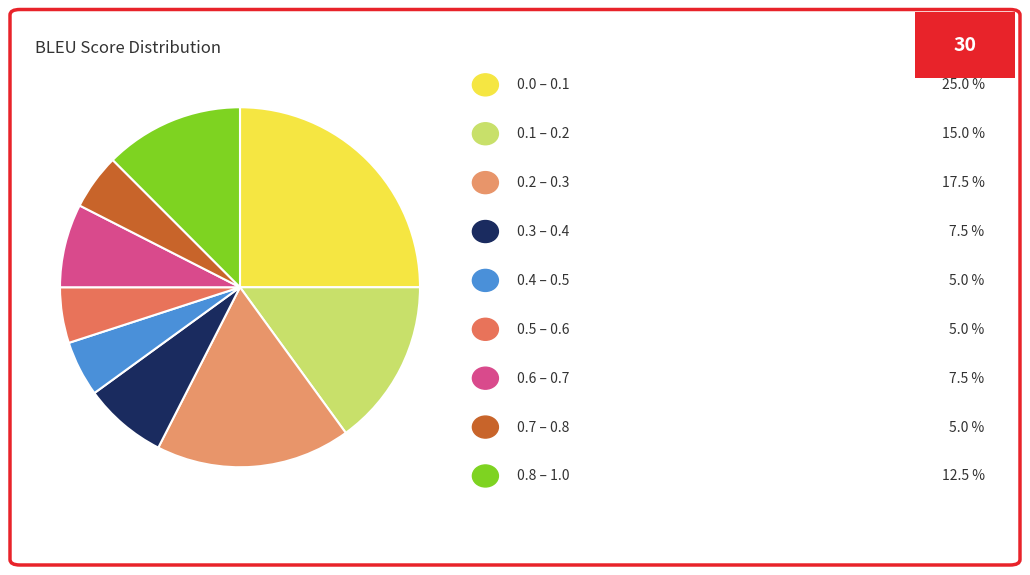

How many segments does this pie chart have?

9